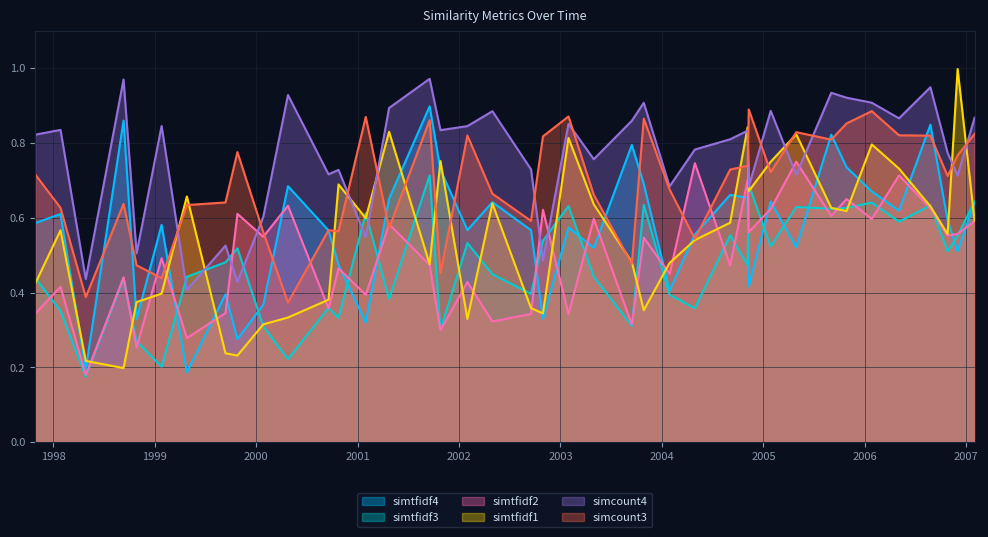

Where do simcount3 and simcount4 first cross each other?

1999-01-26 and 1999-04-27